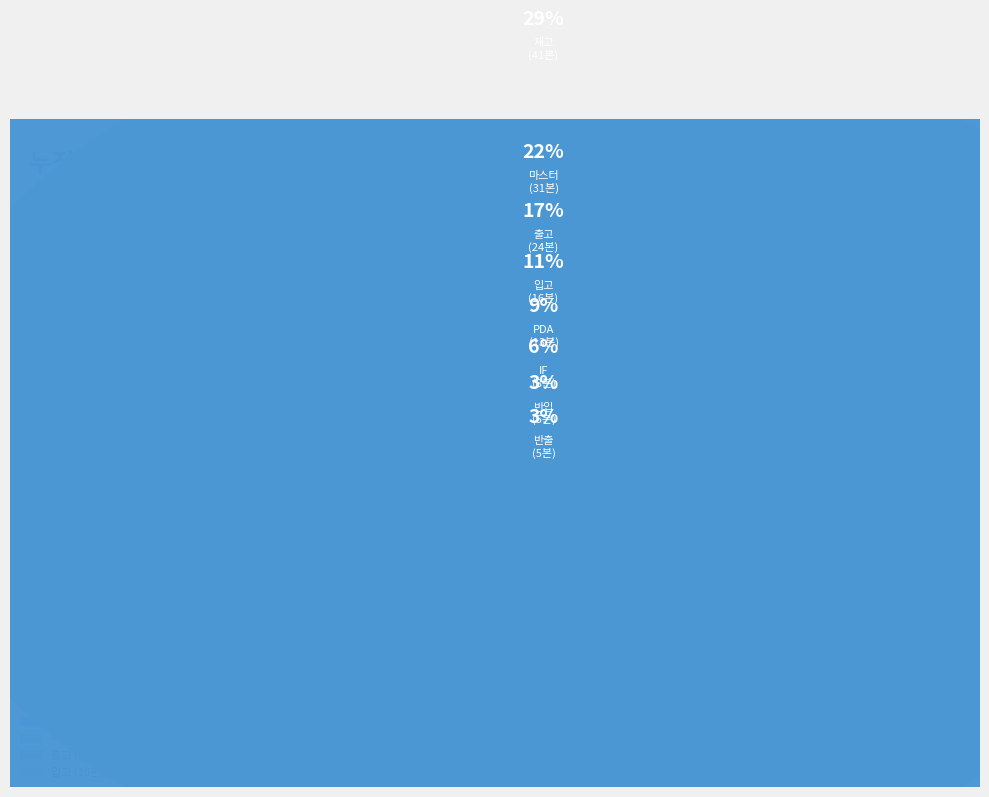

What percentage is the PDA slice, to the nearest percent?

9%